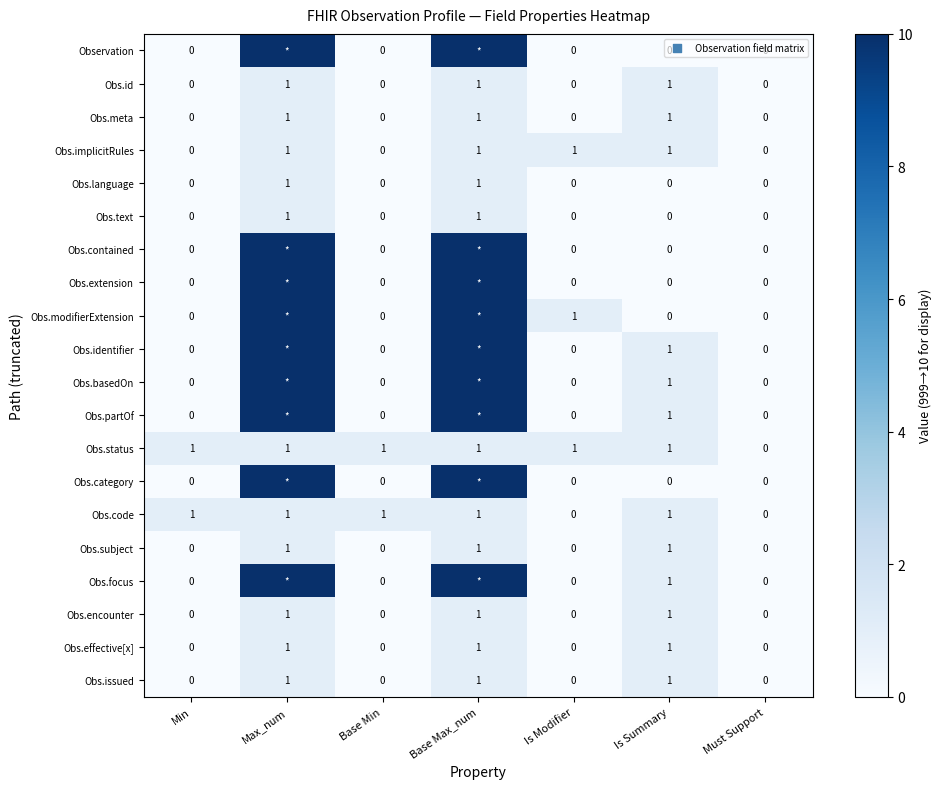

Is the value of Obs.language at Is Summary greater than the value of Obs.implicitRules at Is Summary?

No